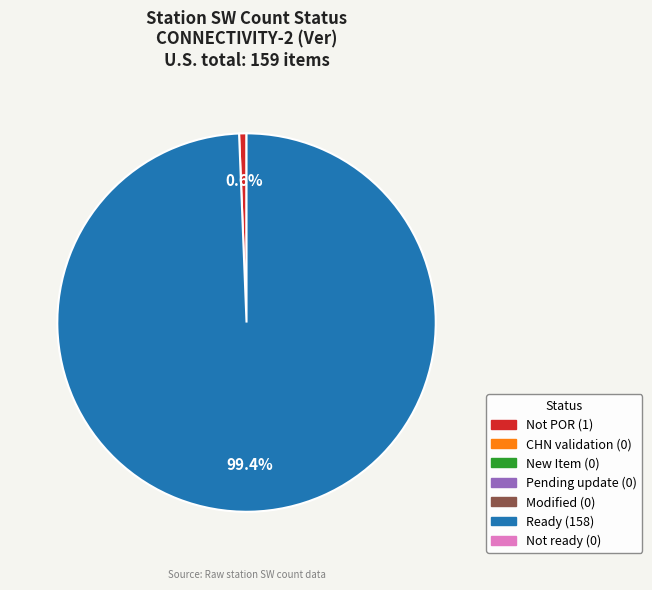

To the nearest percent, what is the average slice percentage?

50%